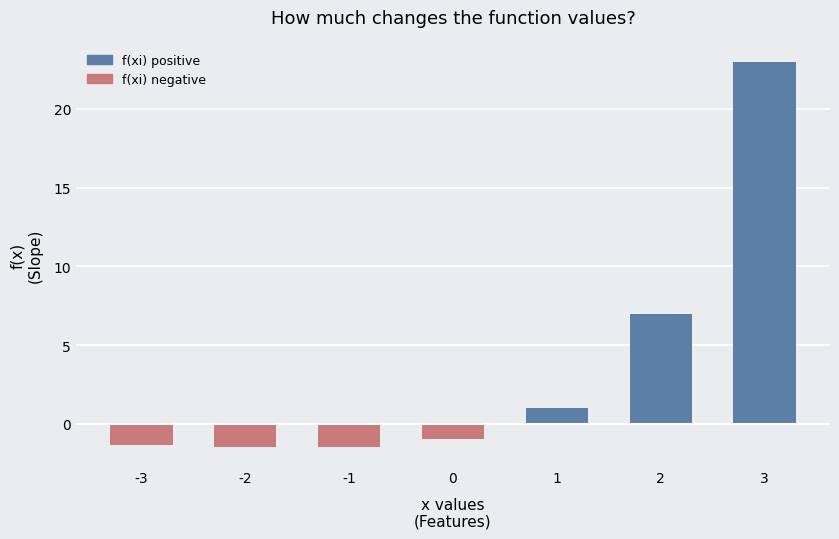

Read the value at -3.

-1.4